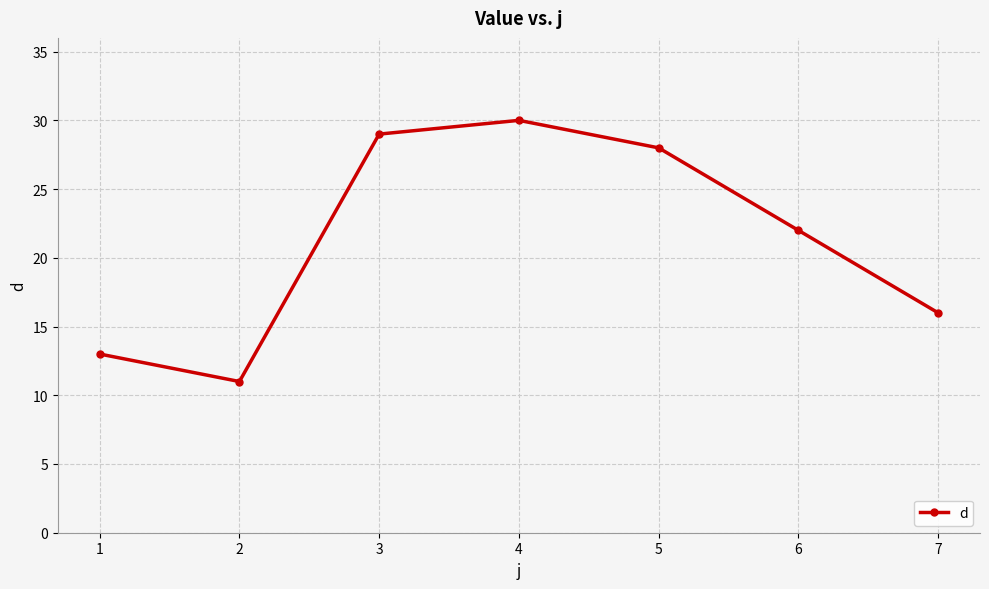

Where is the first local minimum?

2